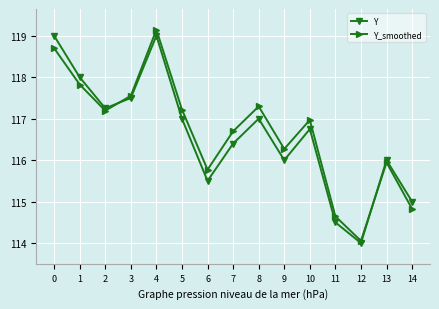

What is the difference between the second highest and minimum values in the Y series?

5.0